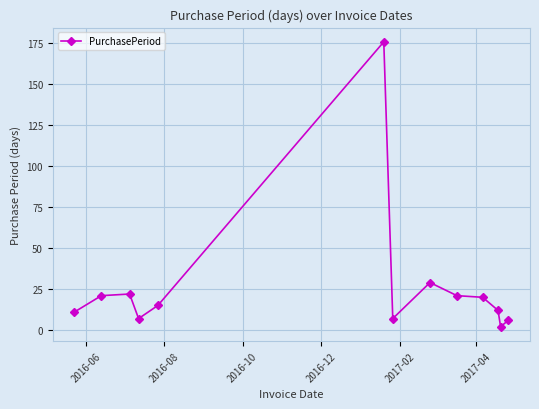

What is the greatest value displayed?

176